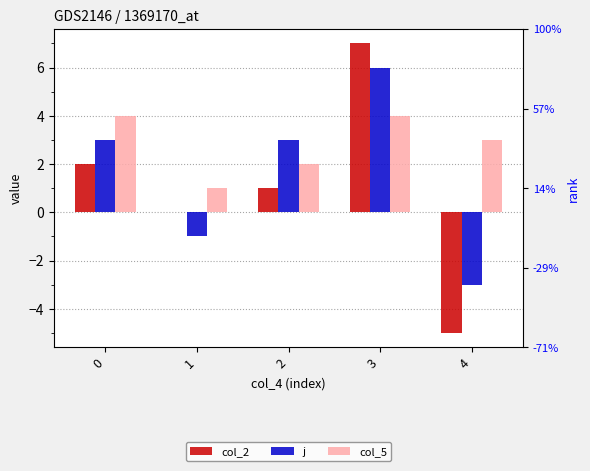

Reading left to right, transcribe all the data shown in this chart.

col_2: 0=2	1=0	2=1	3=7	4=-5
j: 0=3	1=-1	2=3	3=6	4=-3
col_5: 0=4	1=1	2=2	3=4	4=3